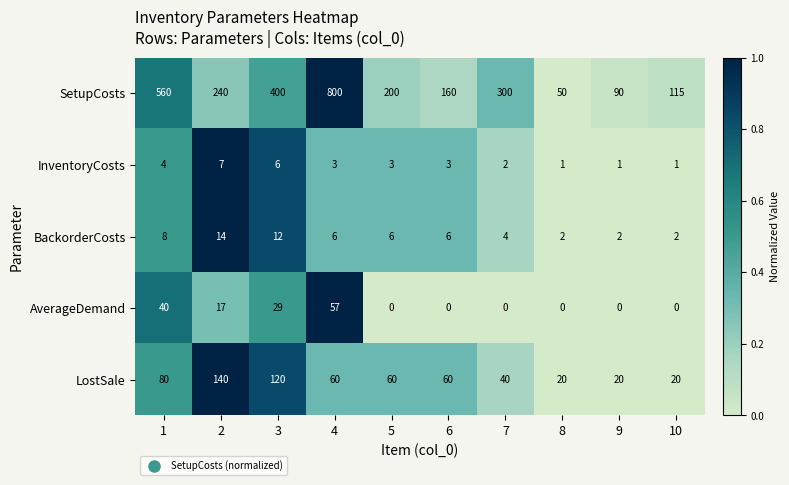

Which series has the largest total across all categories?

SetupCosts